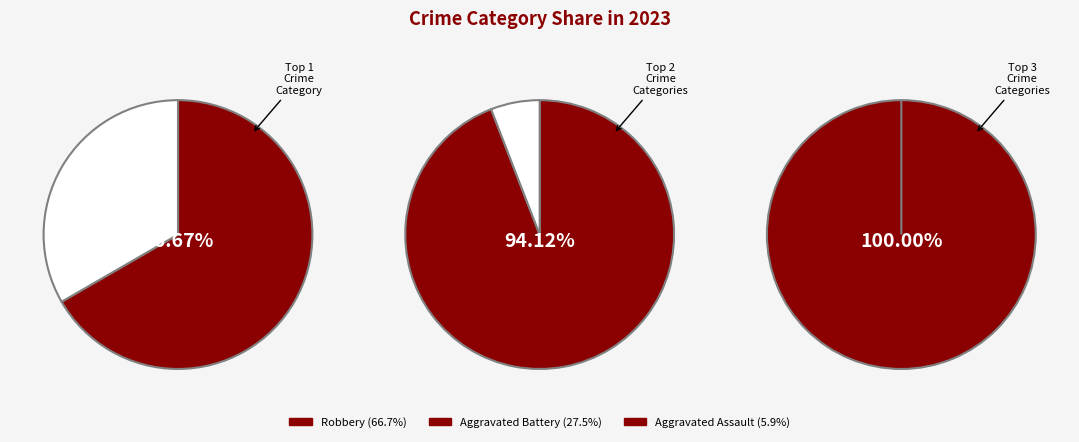

Is it true that Aggravated Assault is 1% of the pie?

False